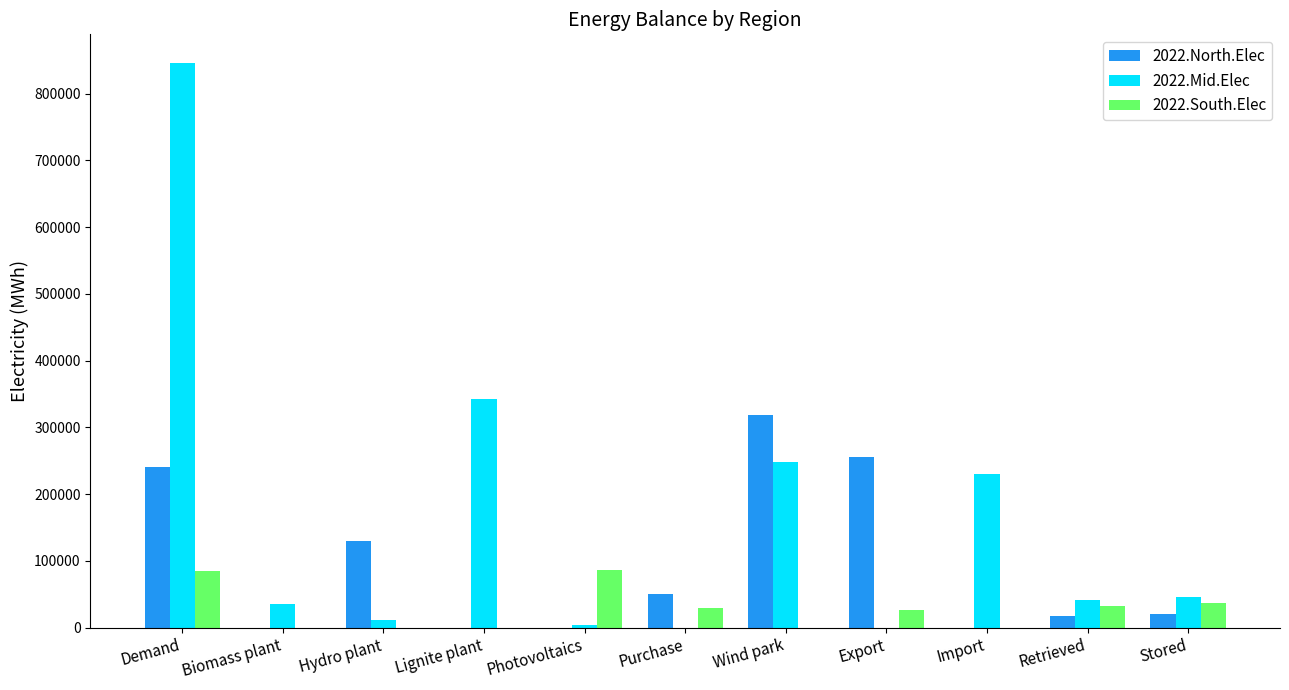

Is it true that 2022.Mid.Elec equals 11657.2 at Hydro plant?

True